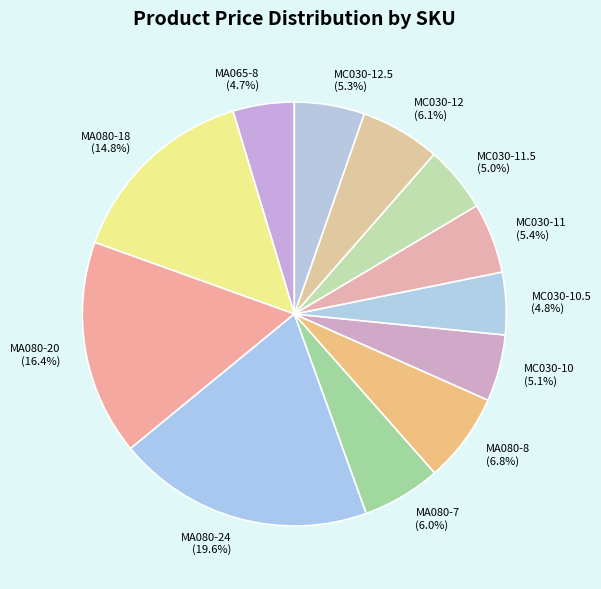

How much of the chart is everything except MA080-18?

85.2%